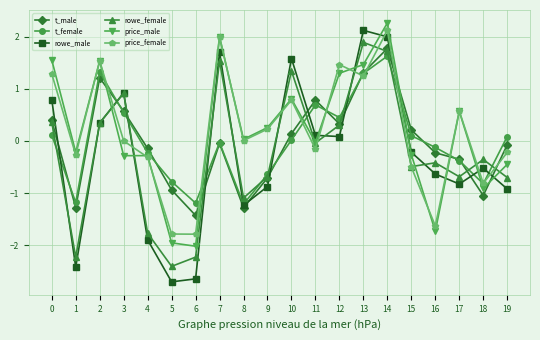

What is the minimum value for rowe_female?

-2.4